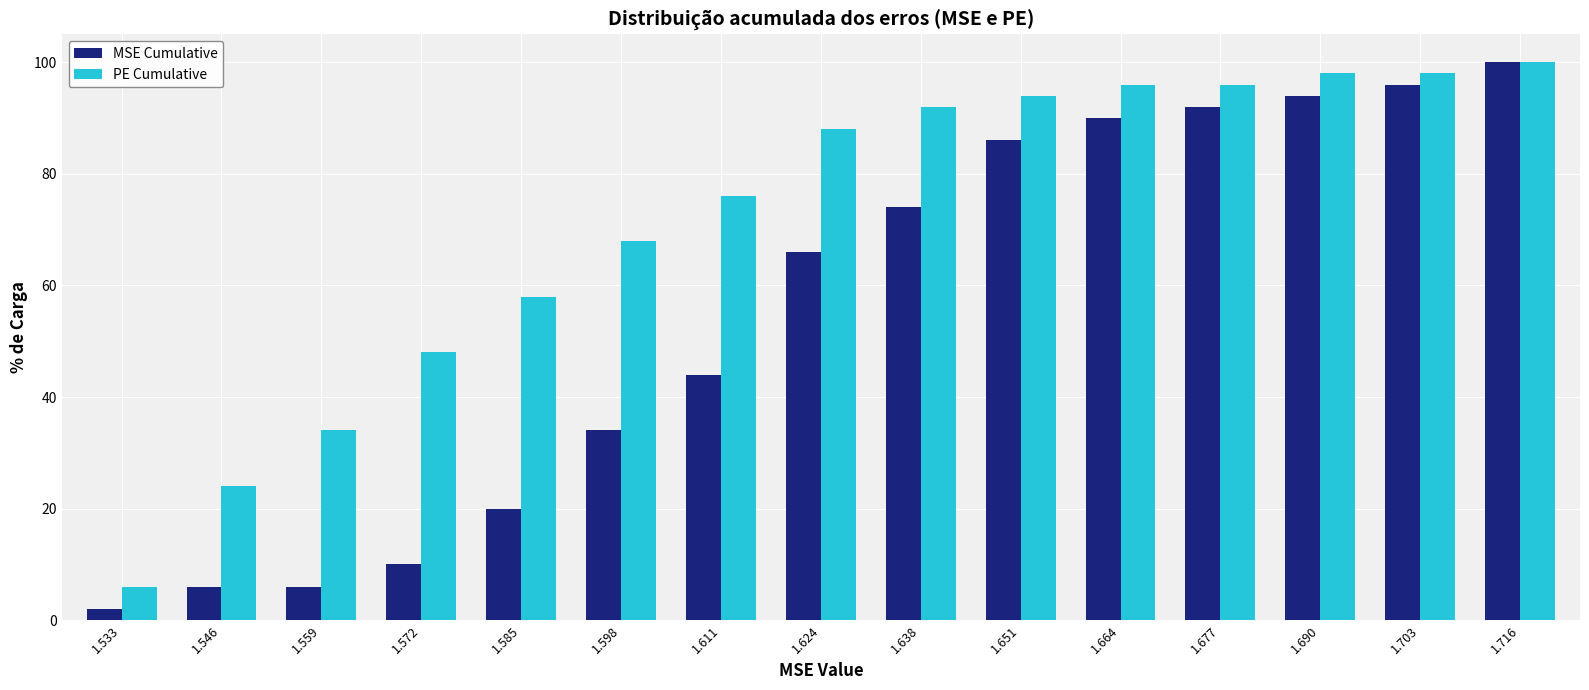

Reading left to right, what are all the values shown in this chart?

MSE Cumulative: 2.0	6.0	6.0	10.0	20.0	34.0	44.0	66.0	74.0	86.0	90.0	92.0	94.0	96.0	100.0
PE Cumulative: 6.0	24.0	34.0	48.0	58.0	68.0	76.0	88.0	92.0	94.0	96.0	96.0	98.0	98.0	100.0